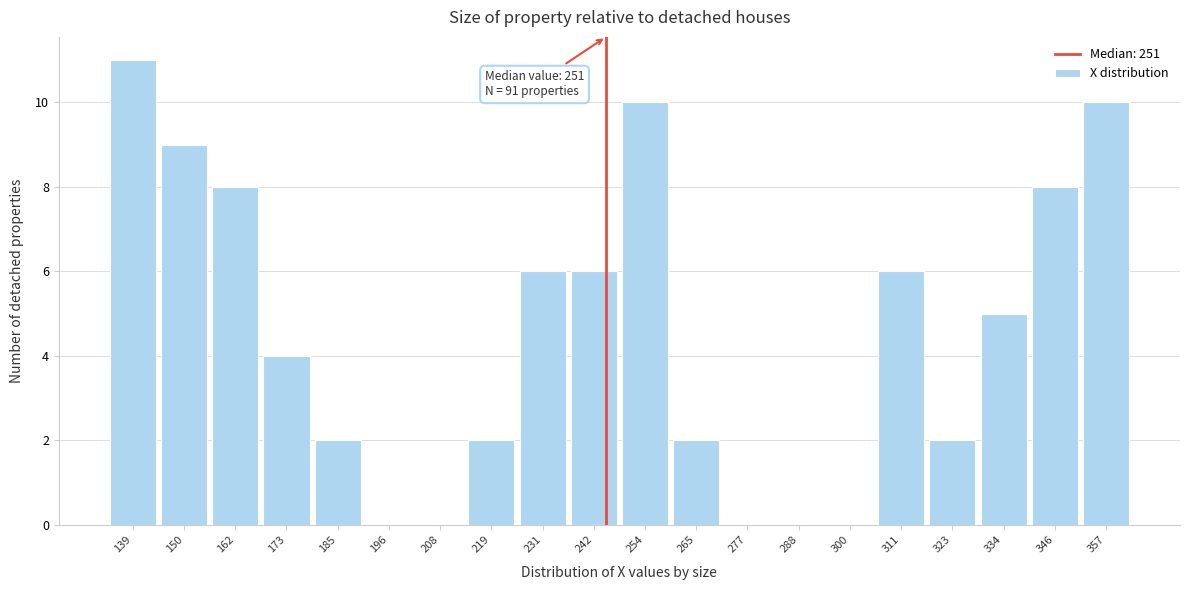

Reading right to left, what are all the values shown in this chart?

357=10	346=8	334=5	323=2	311=6	300=0	288=0	277=0	265=2	254=10	242=6	231=6	219=2	208=0	196=0	185=2	173=4	162=8	150=9	139=11